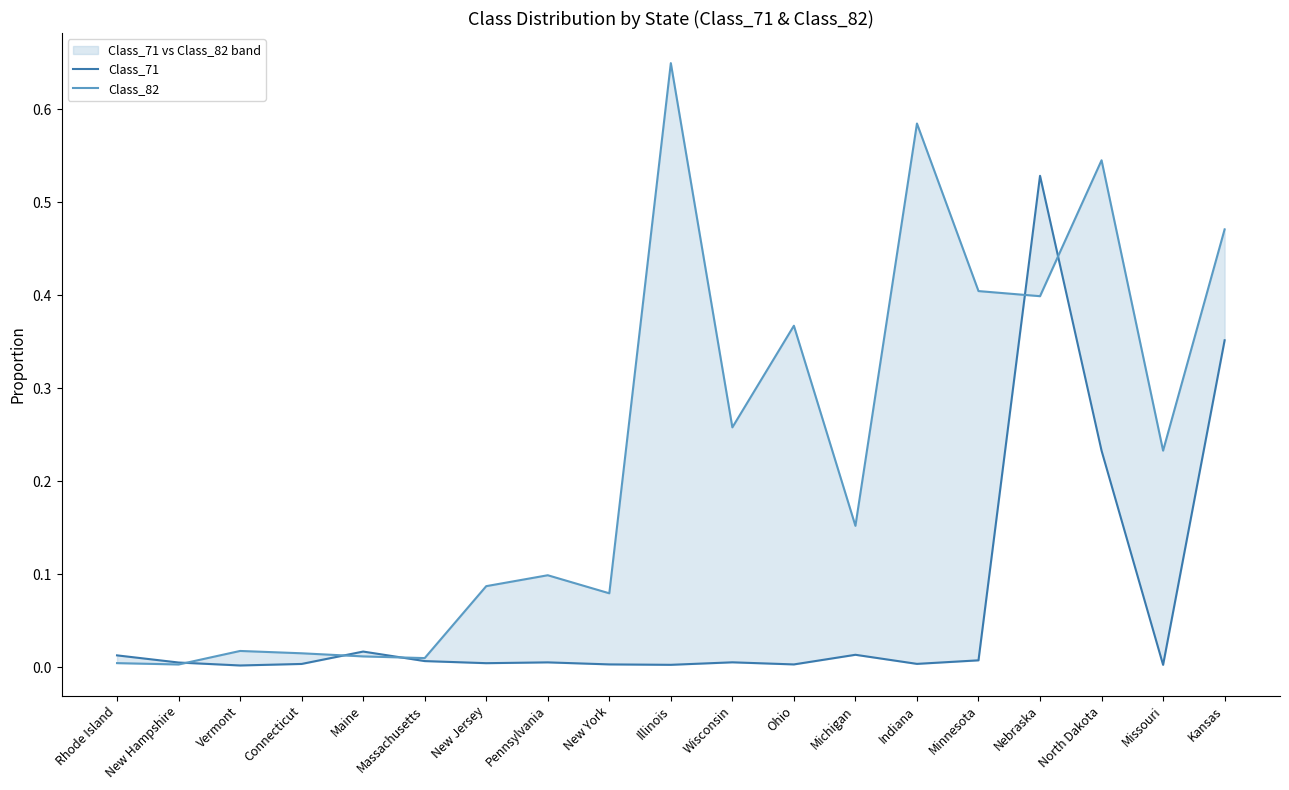

What is the average value of the Class_71 series?

0.1